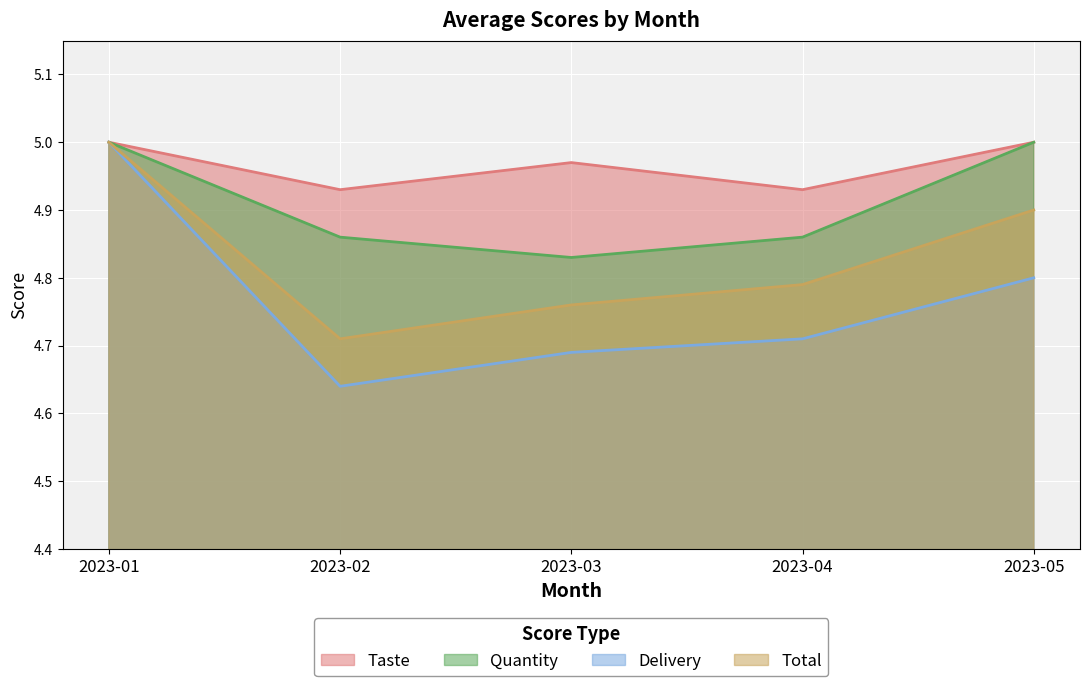

Between 2023-01 and 2023-05, which series saw the biggest shift?

Delivery